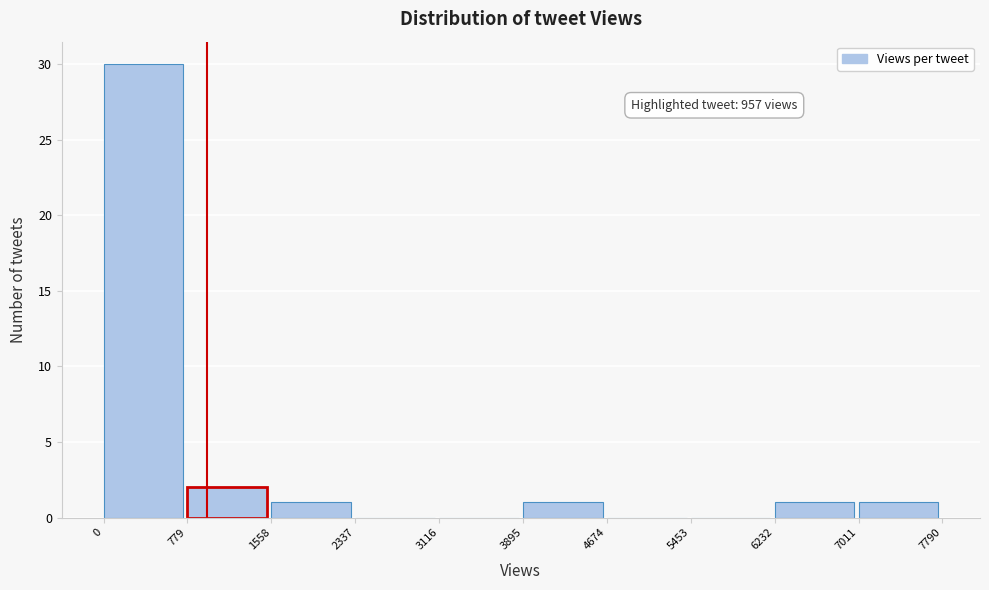

Which range on the x-axis has the tallest bar?

0 to 779